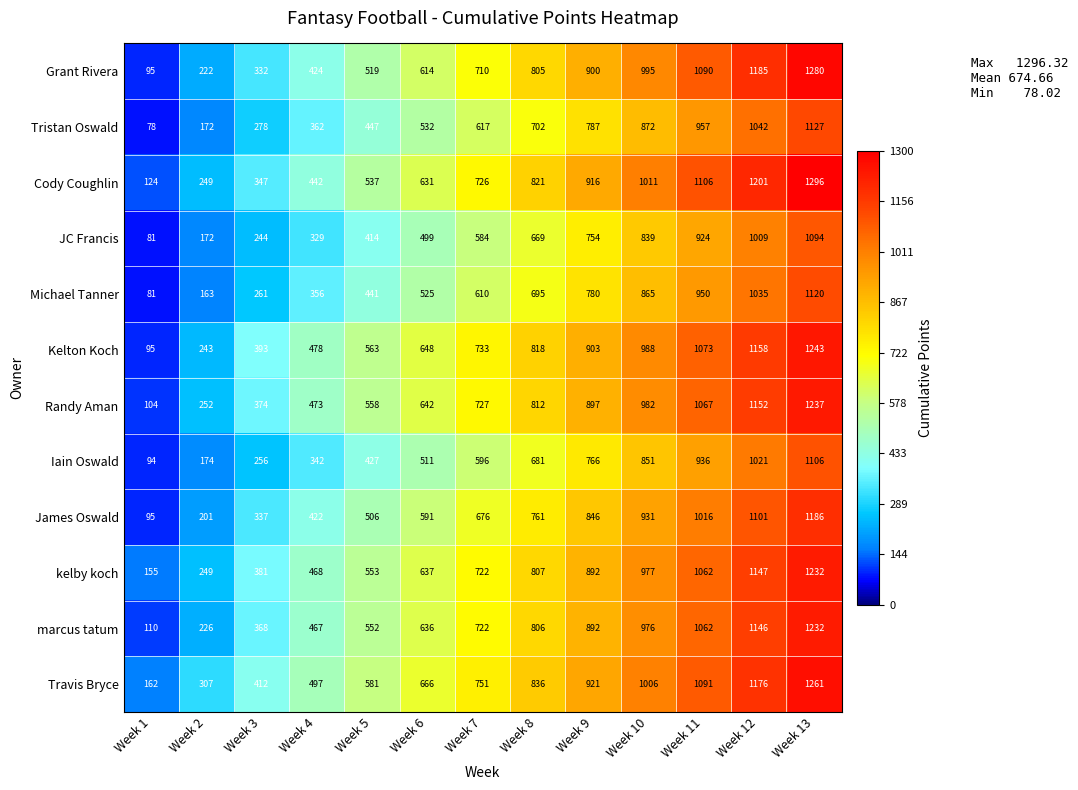

How many distinct data groups are displayed?

12